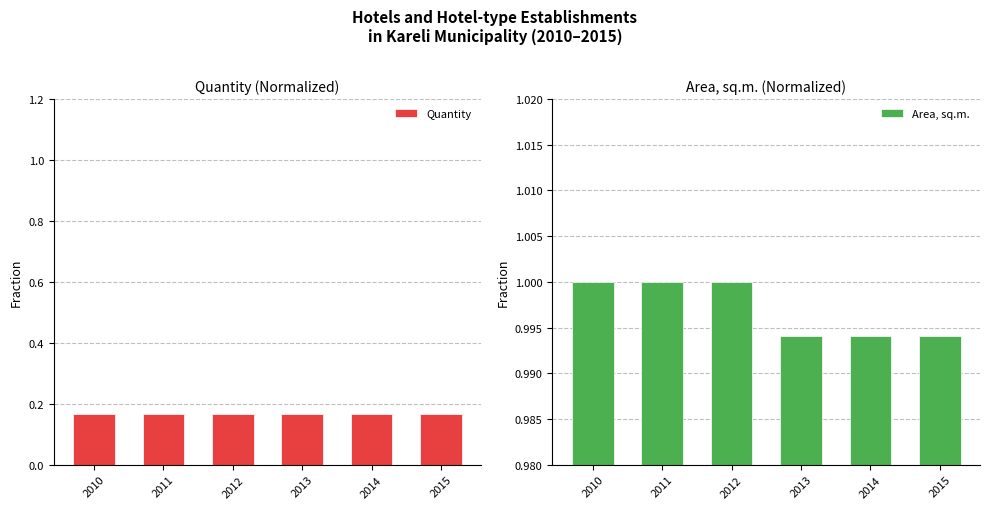

Reading left to right, extract all data points from this chart.

Quantity: 2010=0.2	2011=0.2	2012=0.2	2013=0.2	2014=0.2	2015=0.2
Area, sq.m.: 2010=1.0	2011=1.0	2012=1.0	2013=1.0	2014=1.0	2015=1.0